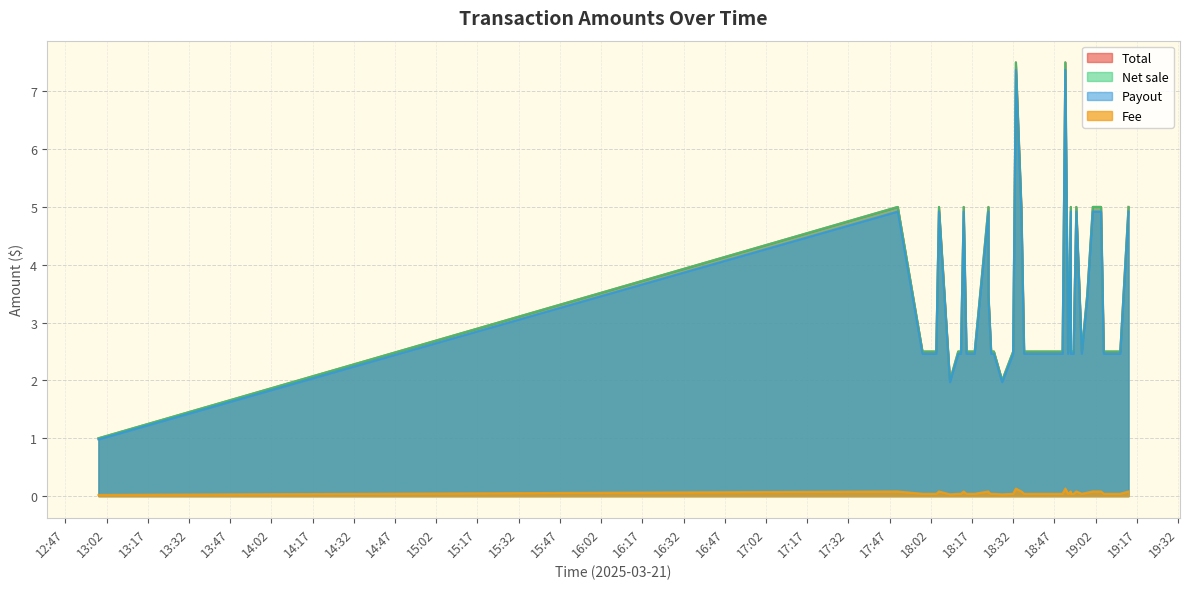

What is the difference between the maximum and minimum values in the Net sale series?

6.5